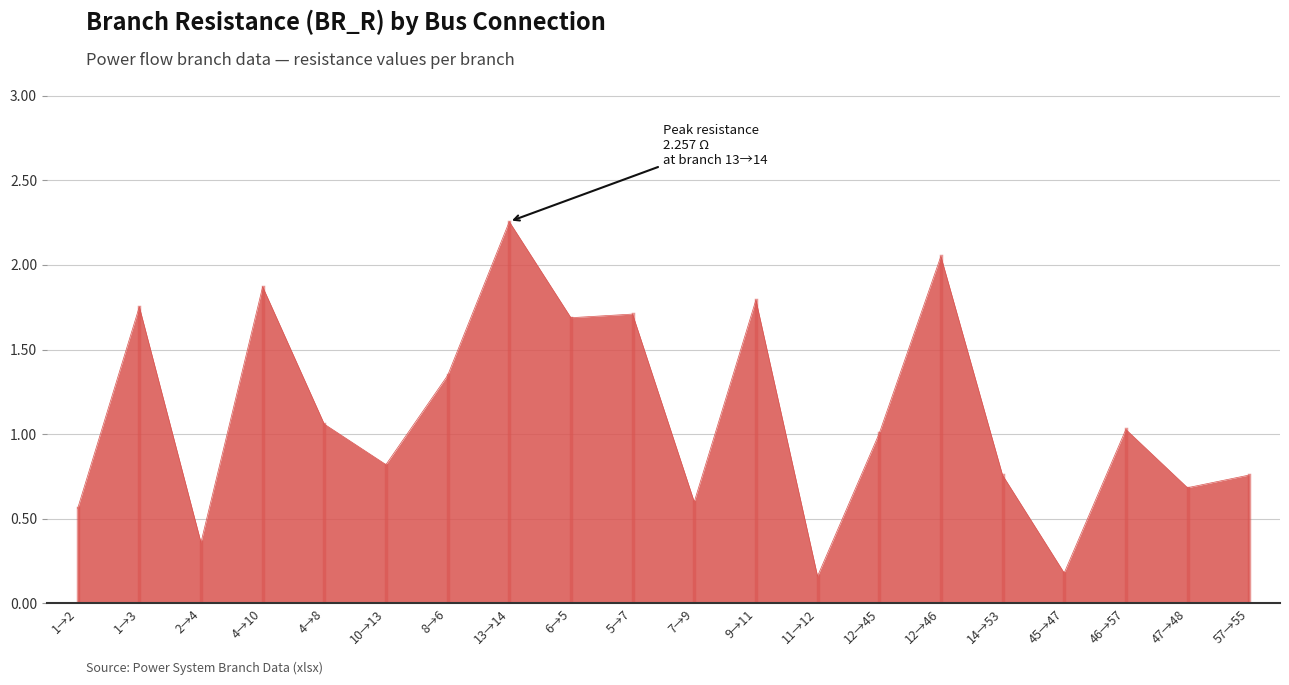

What is the change in value from 6→5 to 11→12?

-1.5